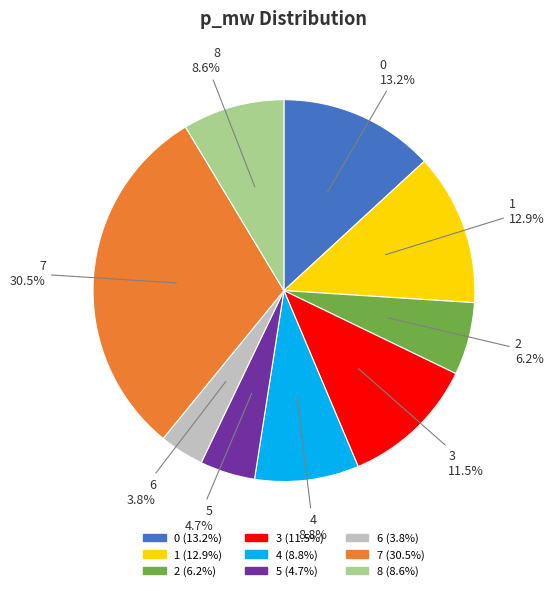

What is the smallest slice in the pie chart?

6